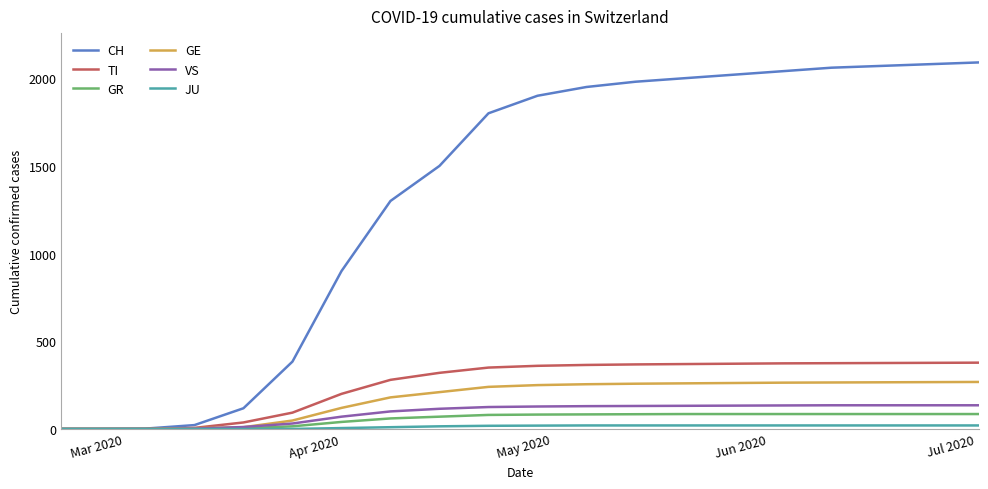

Which series has the widest spread of values?

CH